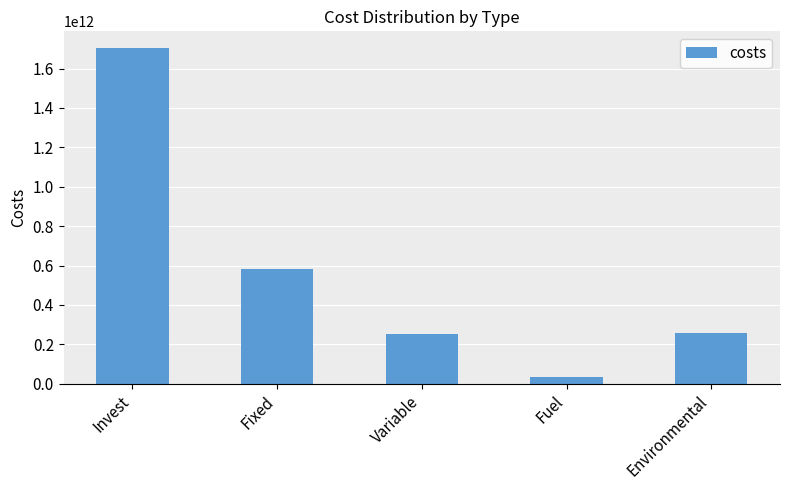

What is the label of the 2nd bar from the left?

Fixed